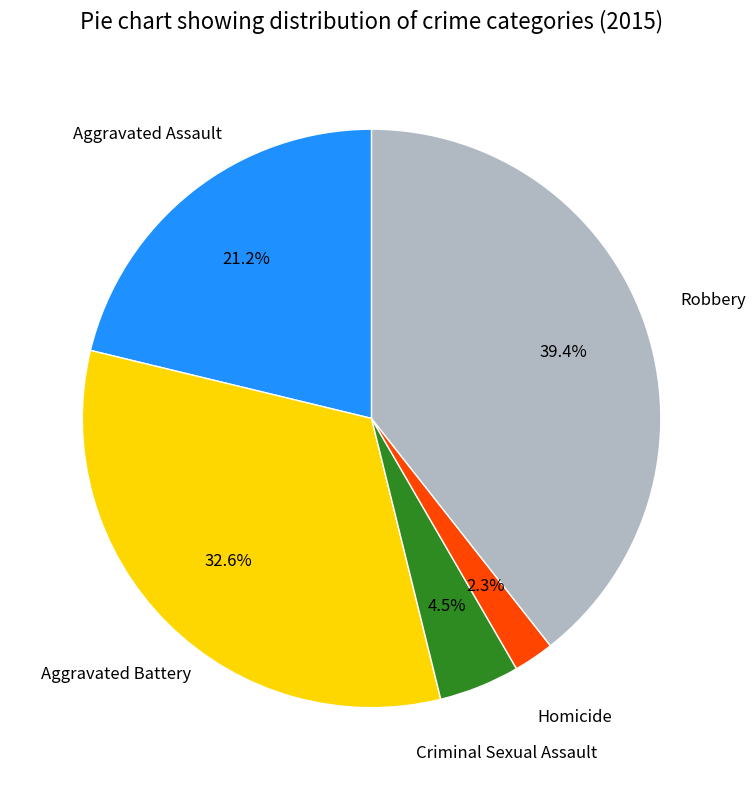

Count the number of slices in the pie.

5